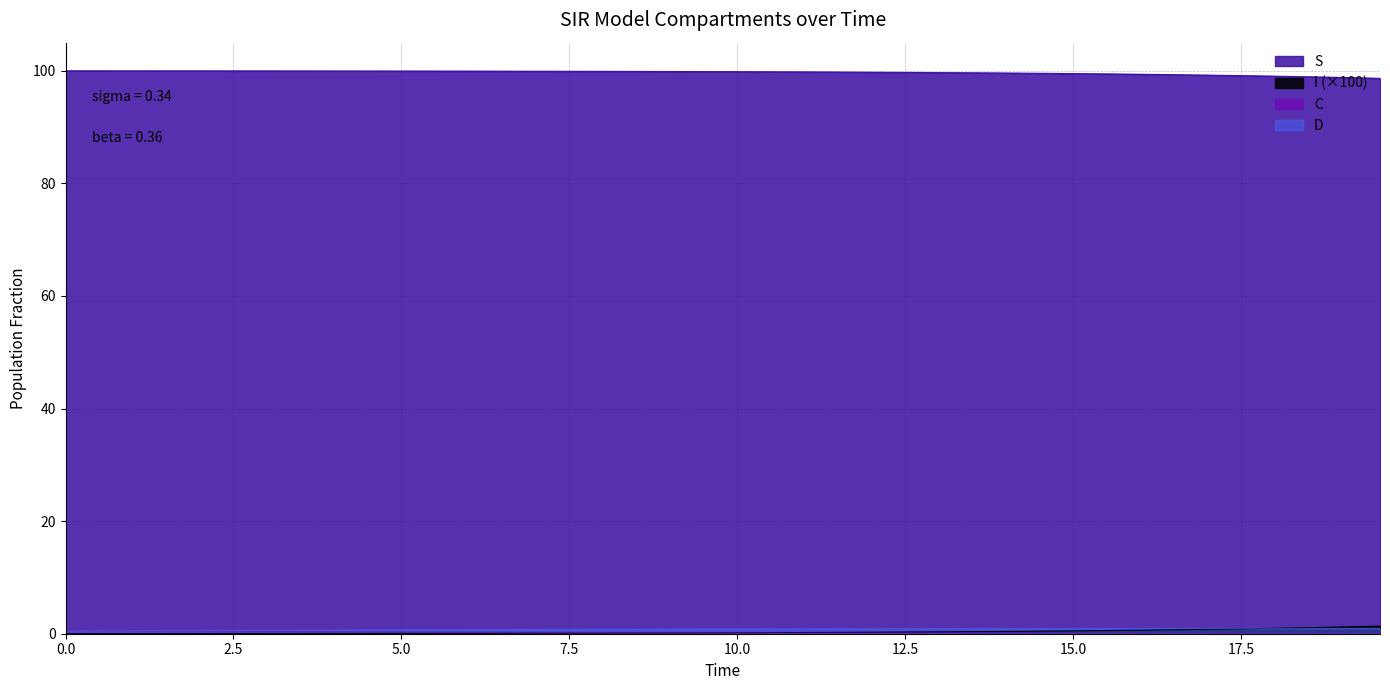

List the series in order of their peak value, lowest first.

C, D, I, S